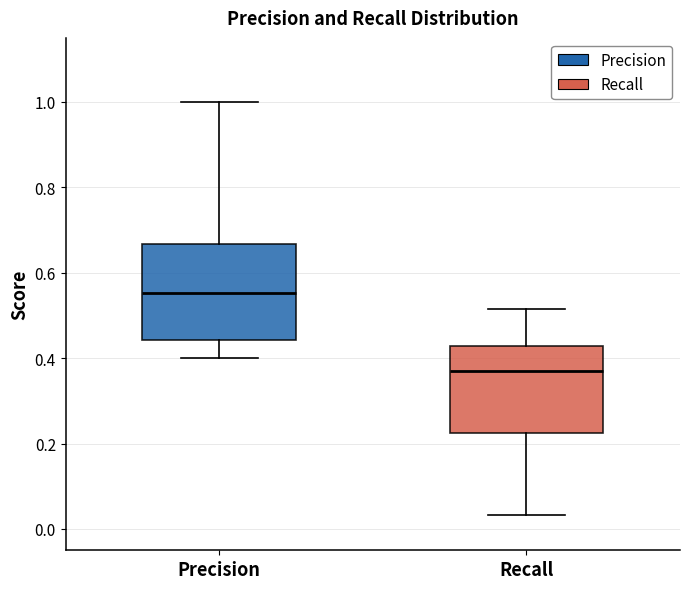

Which box has the lowest median line?

Recall